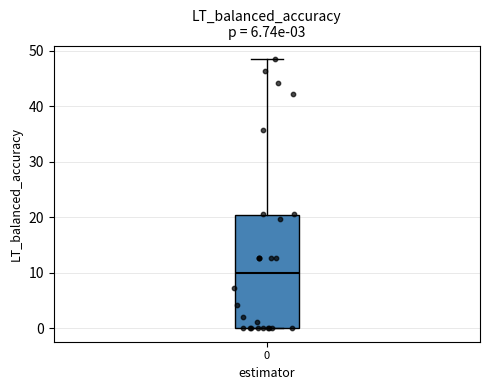

Transcribe this box plot: give where the median line is, the range the box spans, and where the two whiskers end, as read against the y-axis. The values are not printed on the chart, so give them approximately, as read against the axis.

median 10, box 0 to 20, whiskers 0 to 49